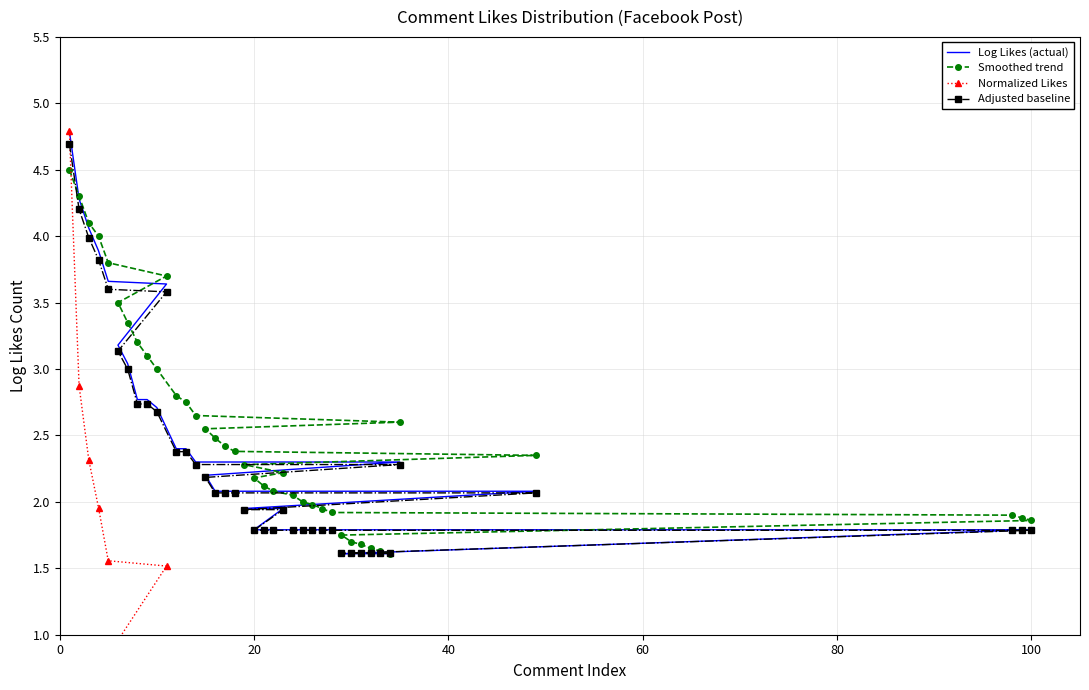

How many values in the Adjusted baseline series exceed 2?

20